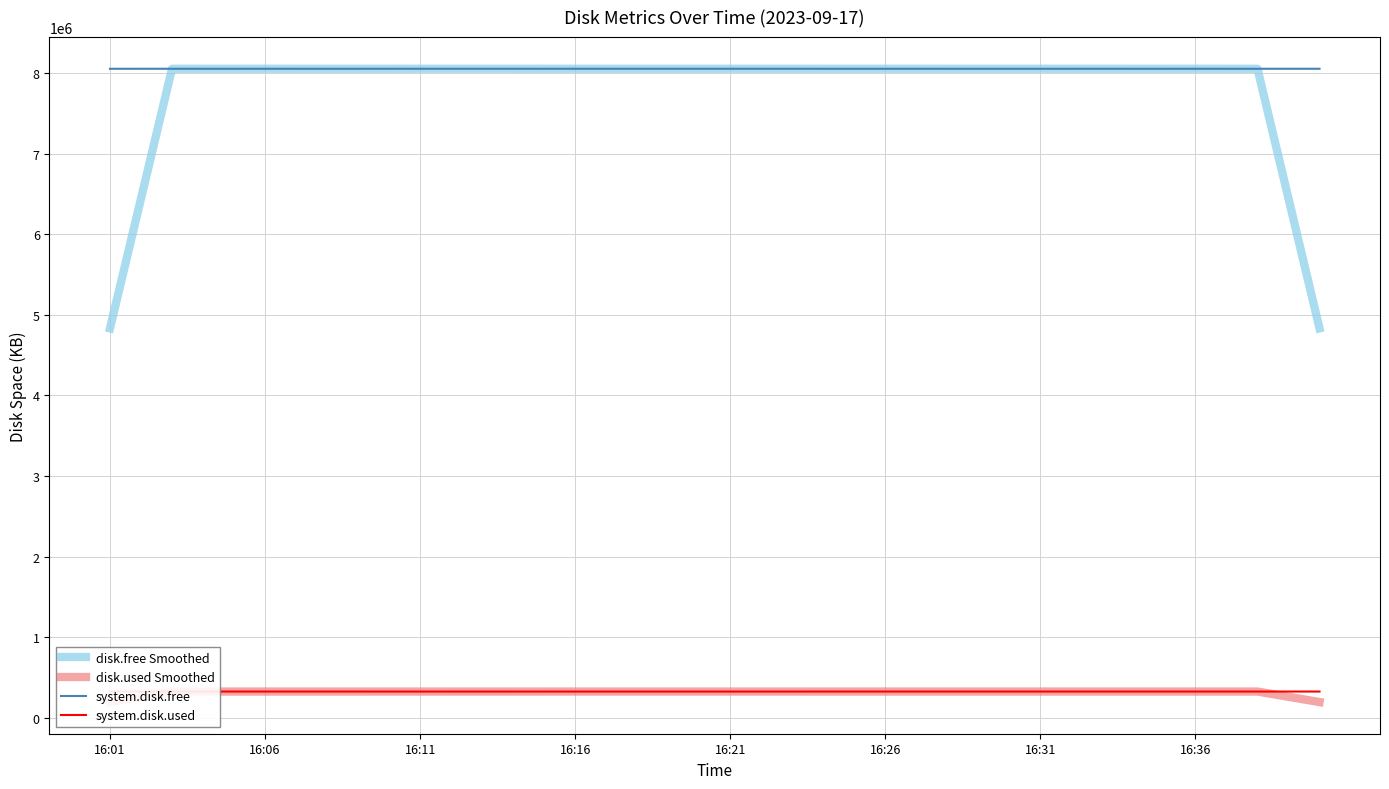

How many interior local valleys does the system.disk.free series have?

6